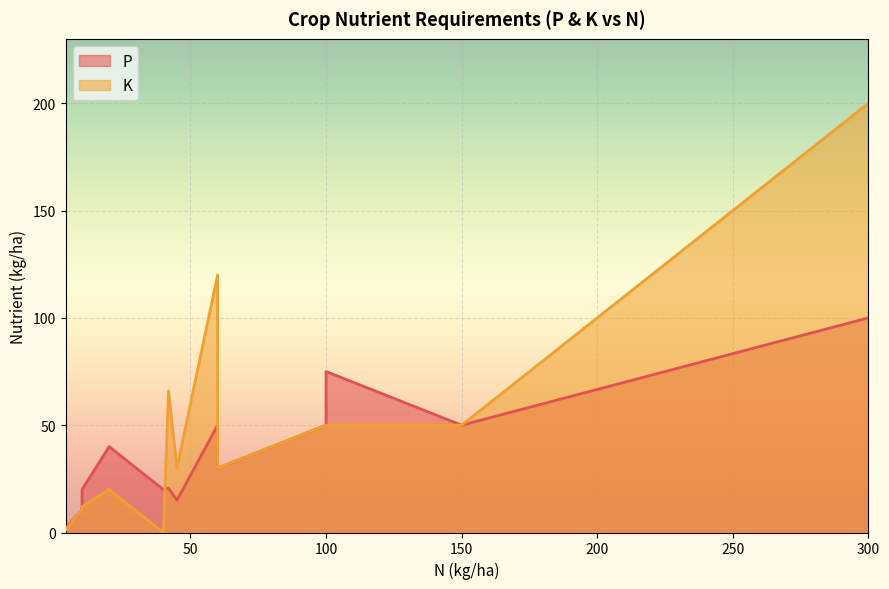

What is the difference between the second highest and minimum values in the P series?

73.0